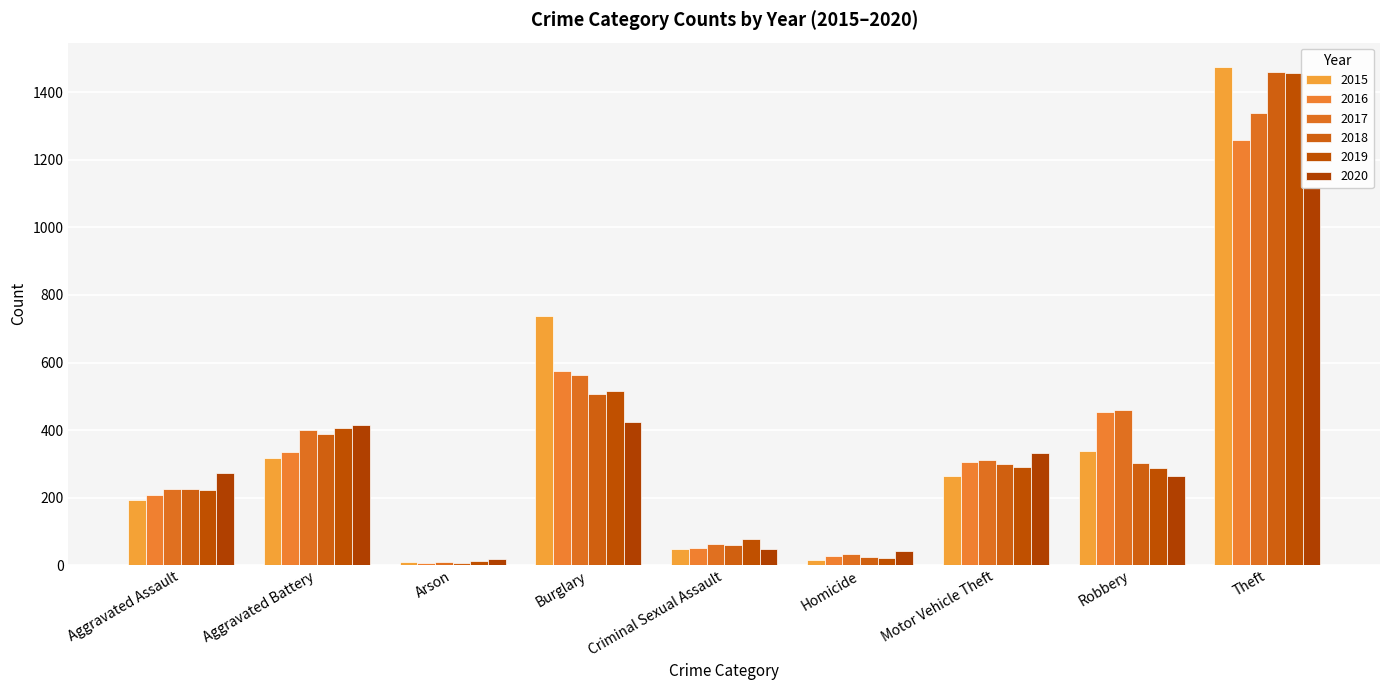

At which category is the sum across all series the highest?

Theft